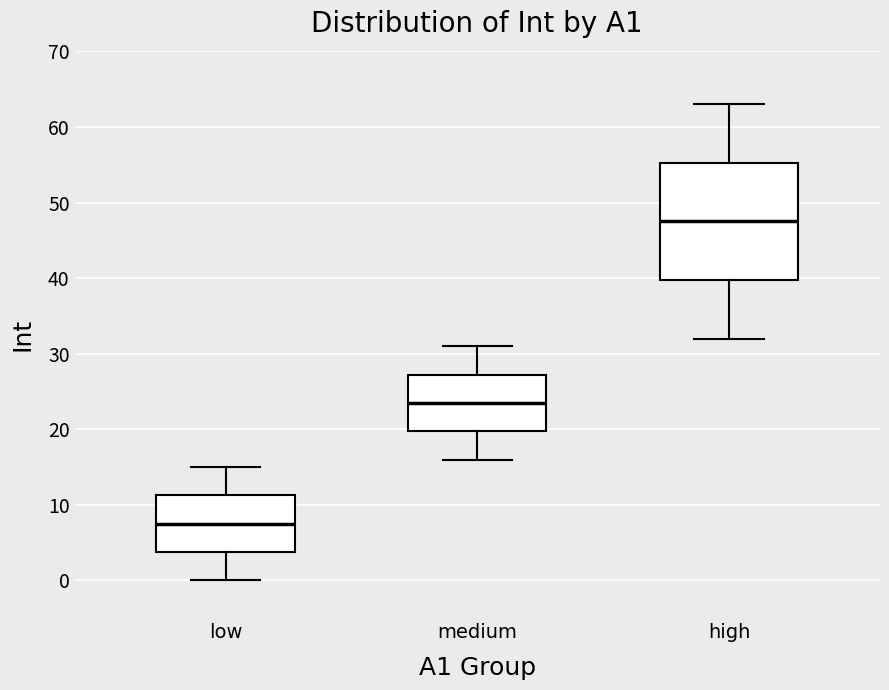

Comparing the boxes themselves (not the whiskers), which one is the tallest?

high